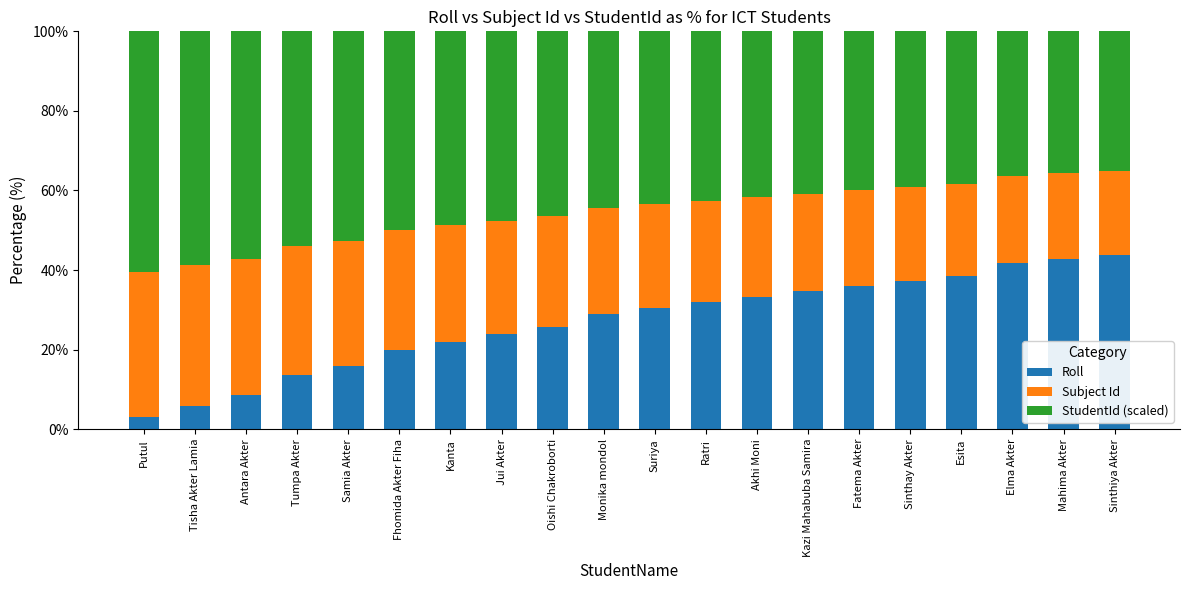

What is the difference between the second highest and minimum values in the Roll series?

39.8